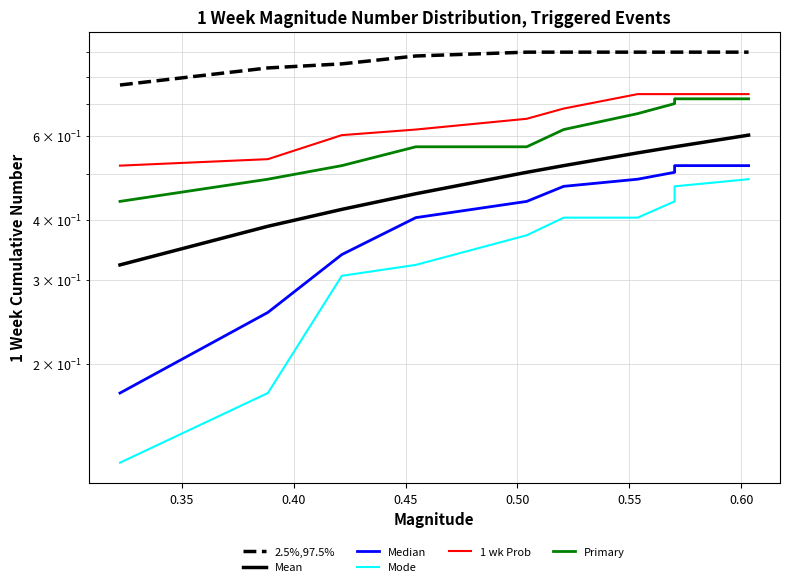

True or false: Mean and 1 wk Prob cross at least once.

False